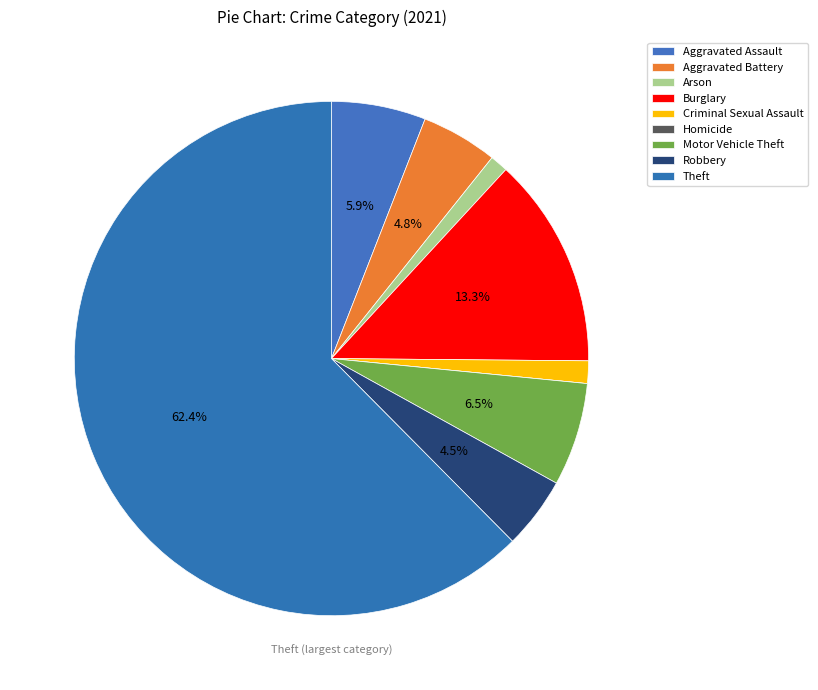

The Burglary slice represents 5% of the pie. True or false?

False